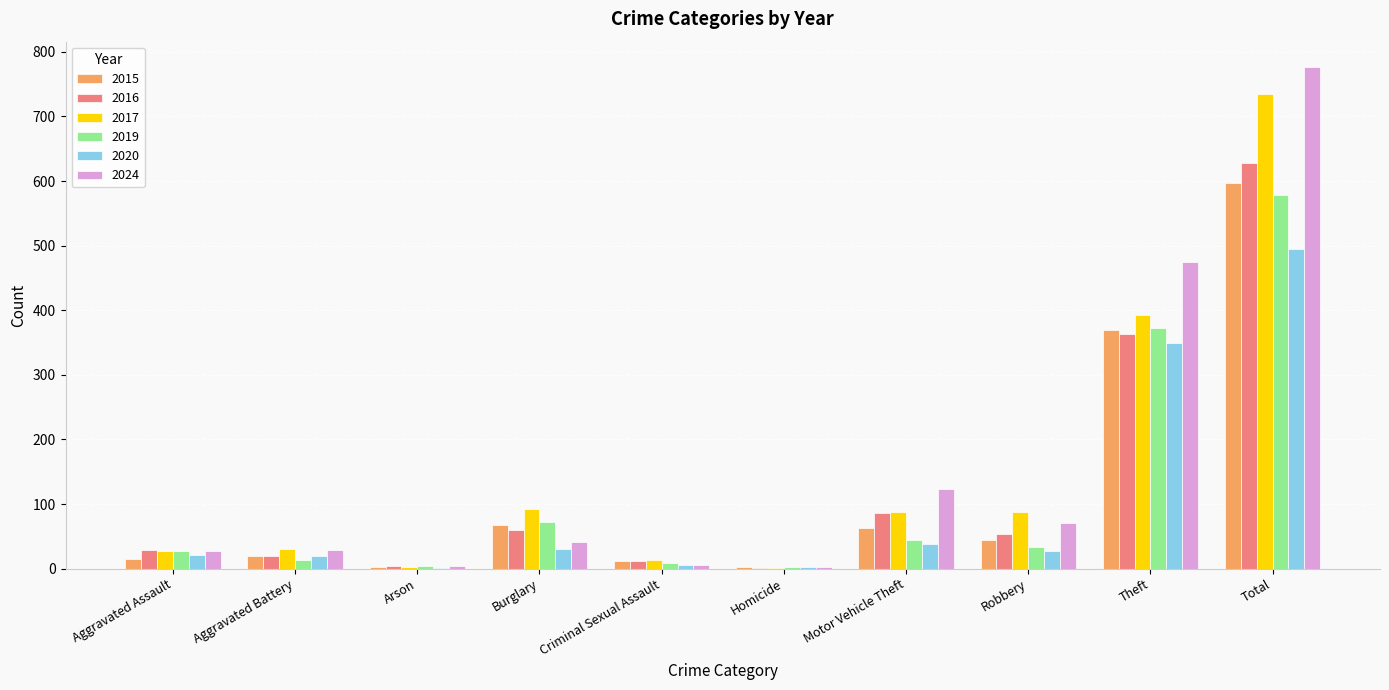

Is the value of 2019 at Arson greater than the value of 2024 at Motor Vehicle Theft?

No